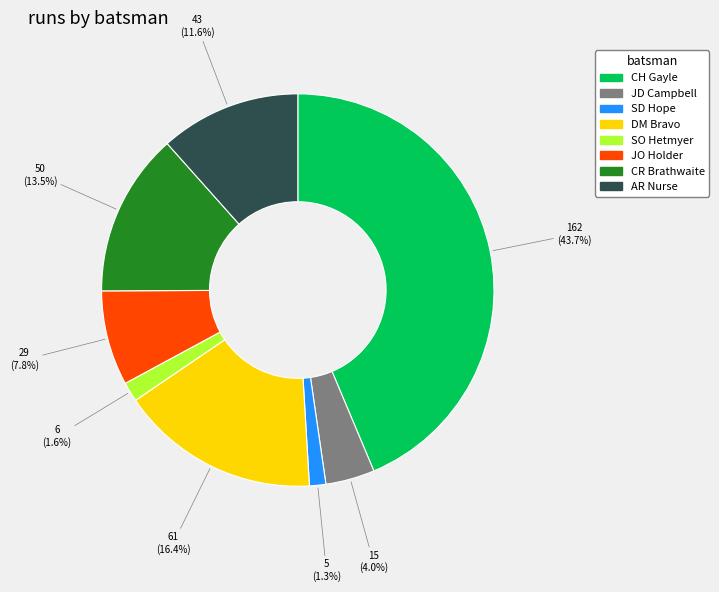

Does CH Gayle account for over 50% of the chart?

No